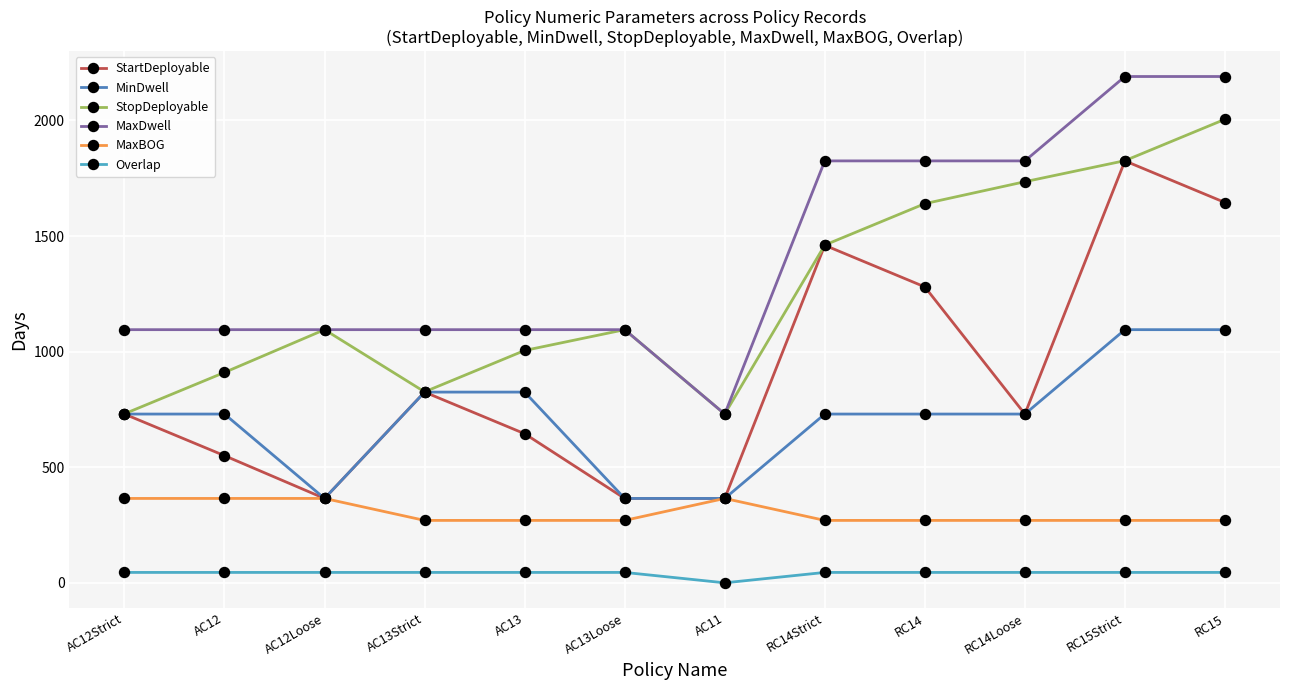

True or false: MaxBOG and Overlap intersect in this chart.

False